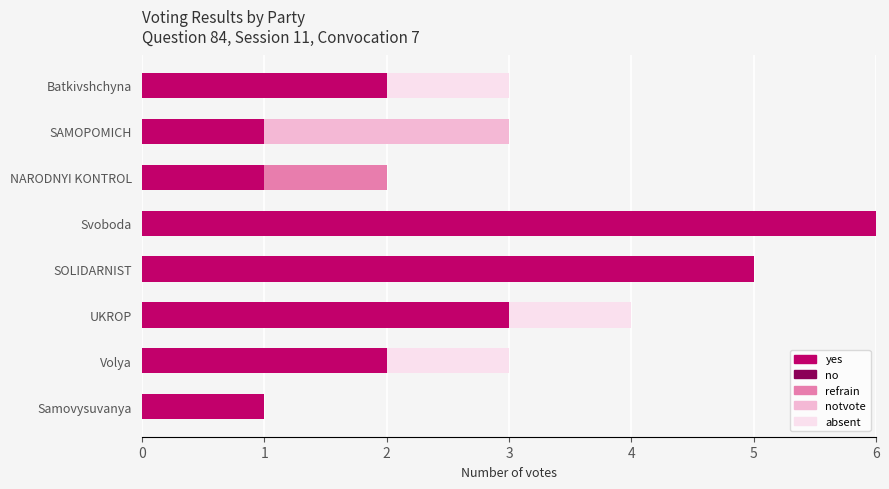

What is the sum of all yes values?

21